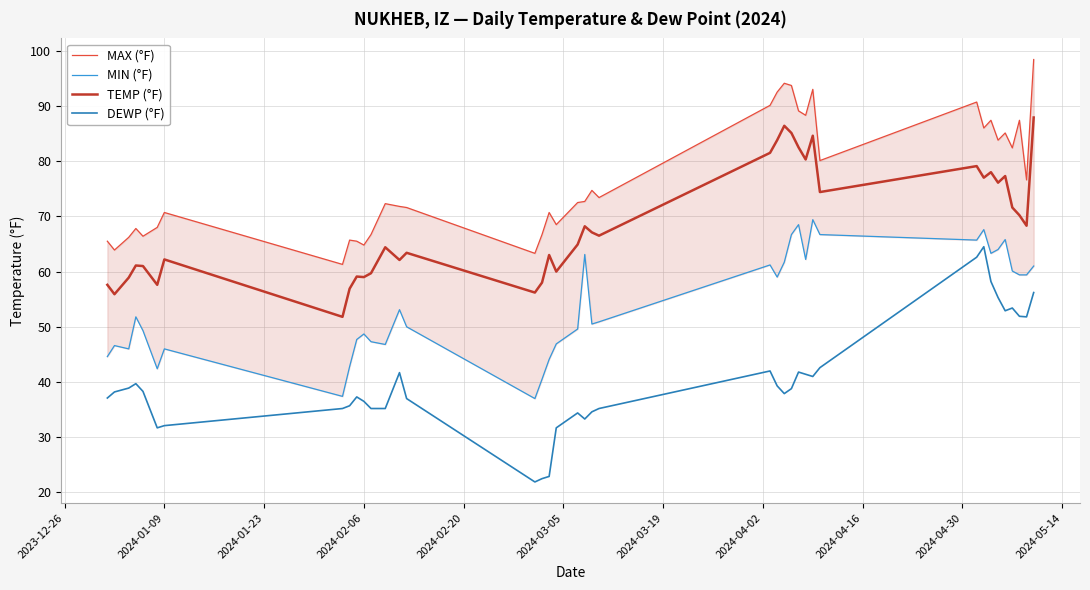

How many values in the DEWP (°F) series are below 38?

19